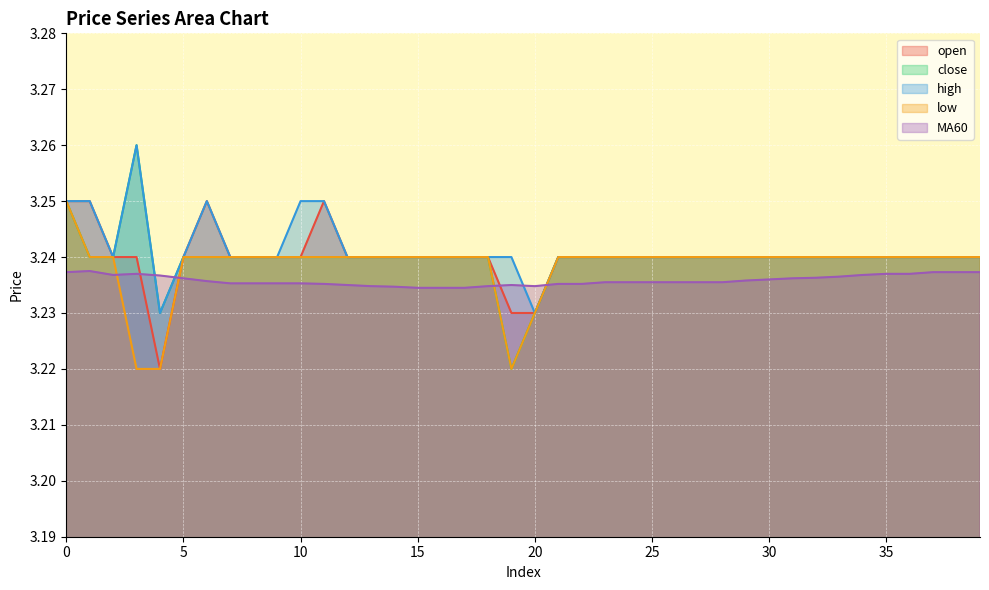

At which category does low reach its first local valley?

19